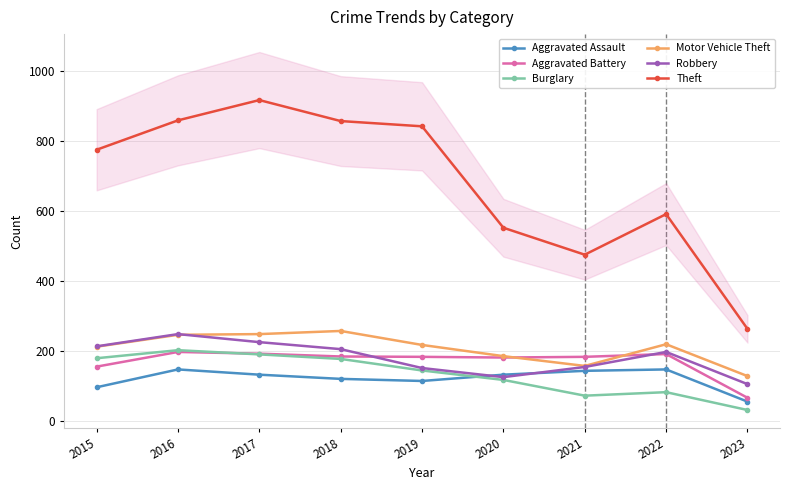

Is this an area chart (filled region under the line)?

No